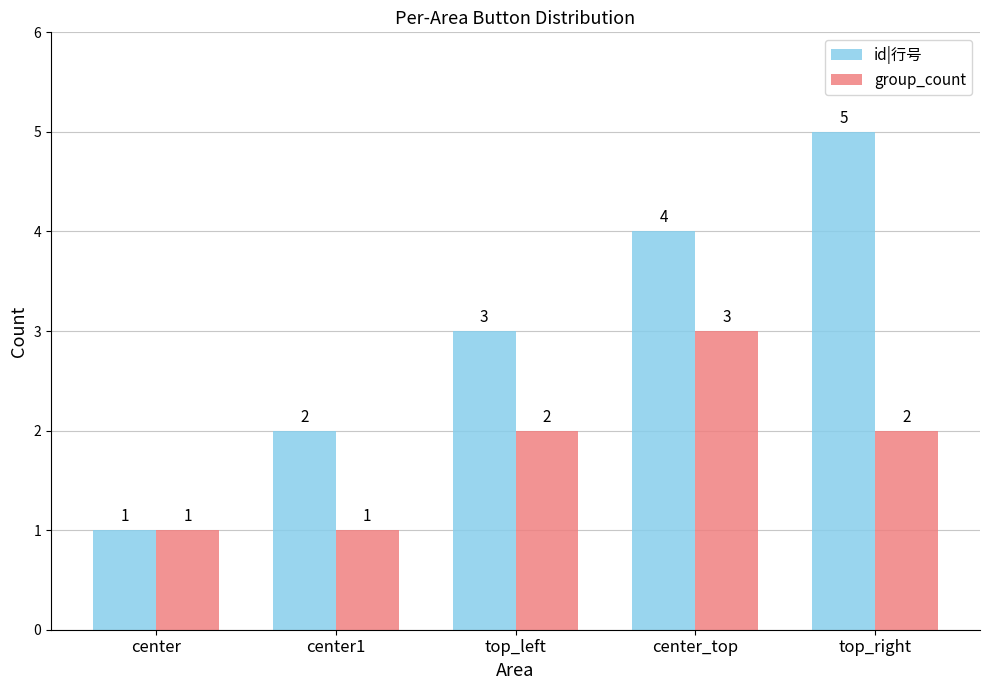

What is the total value across all series at center_top?

7